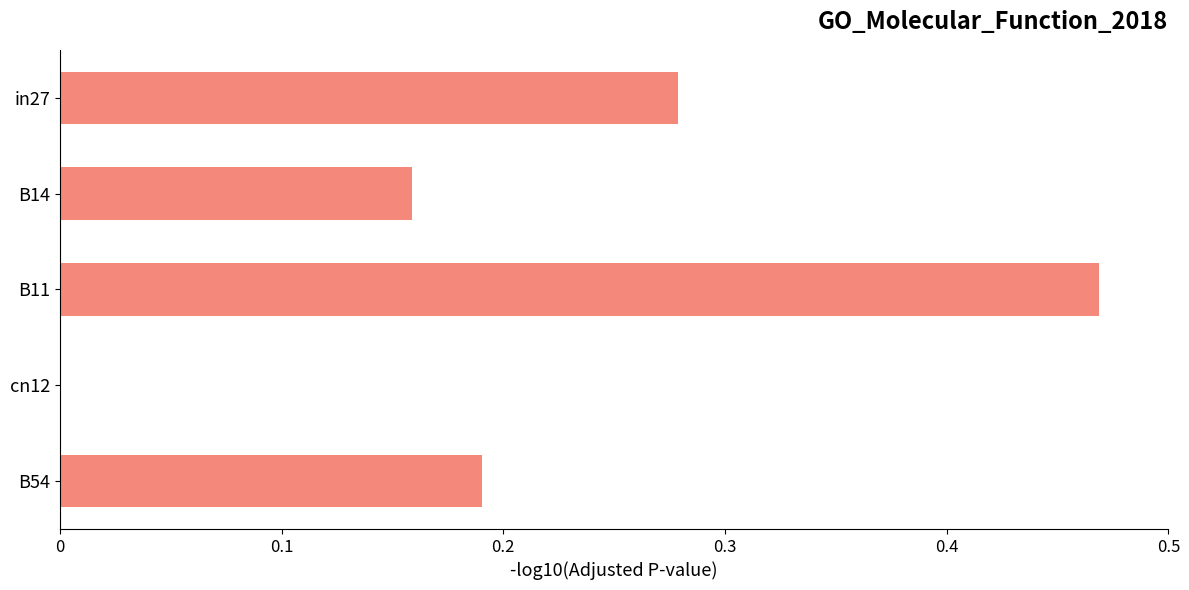

At which category does the chart reach its peak across all series?

B11